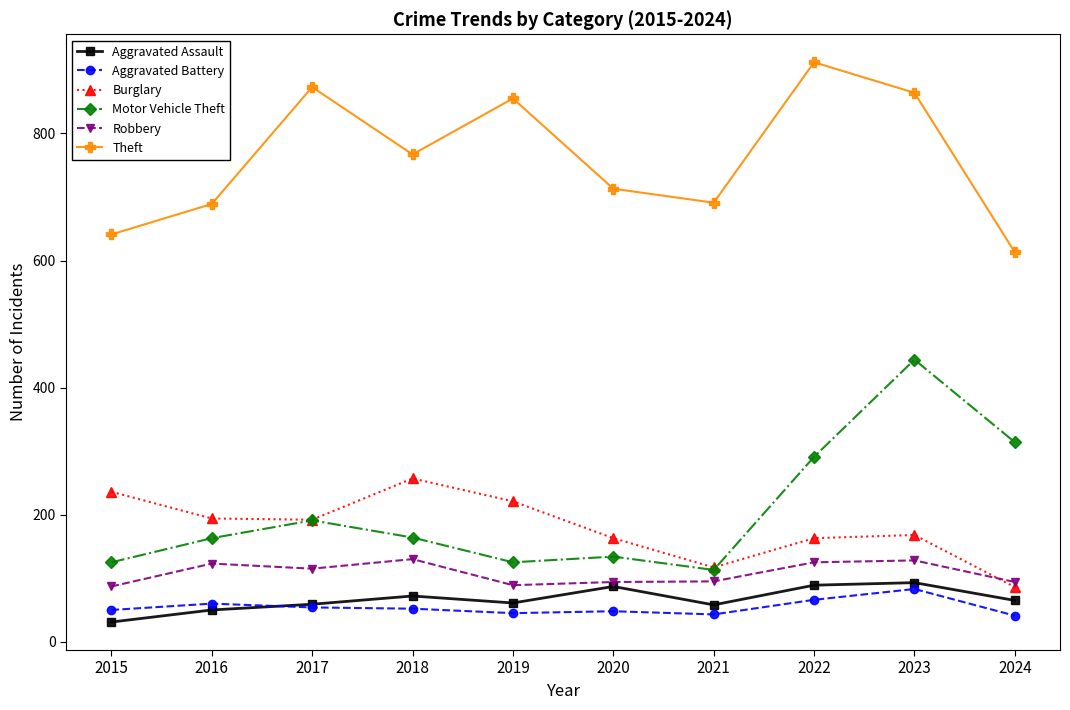

Which series changed the most between 2018 and 2023?

Motor Vehicle Theft